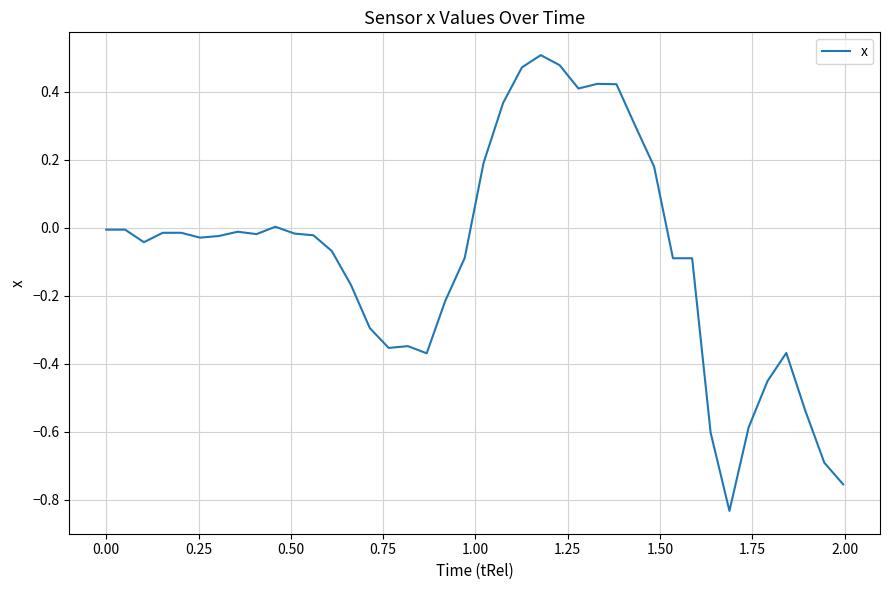

Is this an area chart (filled region under the line)?

No